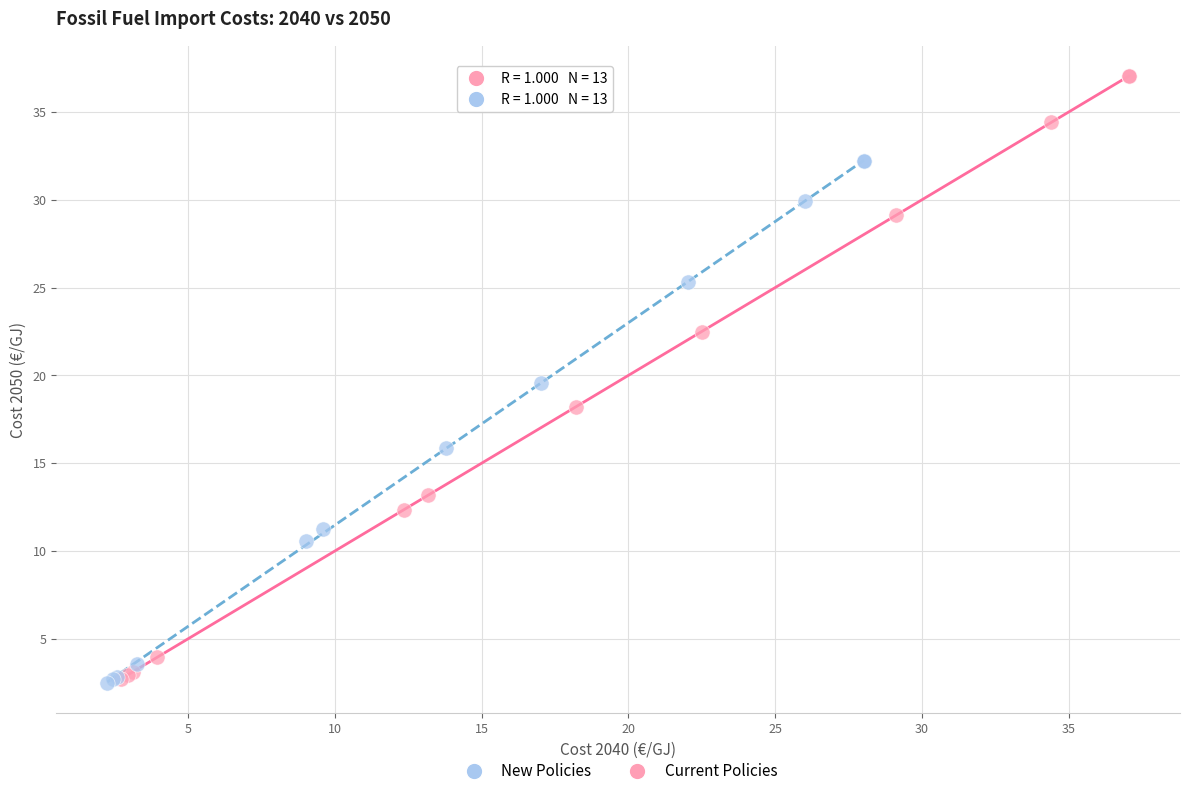

Which series has the widest spread of Y values?

Current Policies